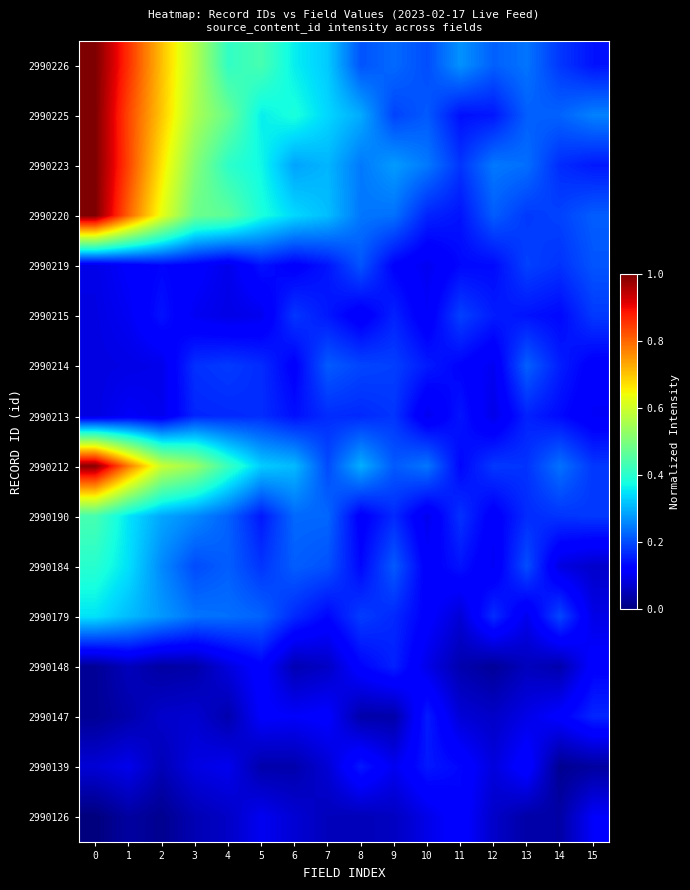

How many categories are shown in the chart?

16